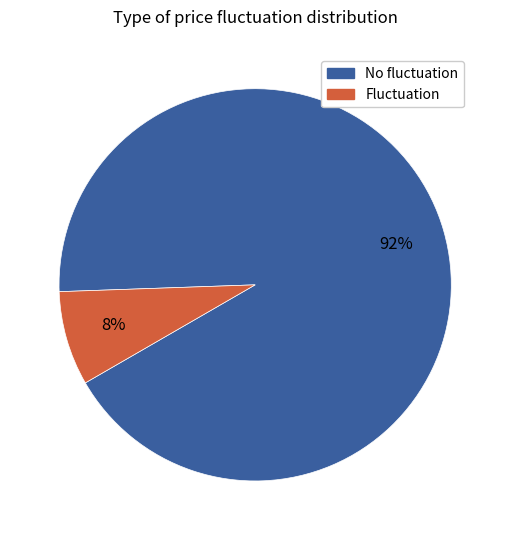

The Fluctuation slice represents 8% of the pie. True or false?

True